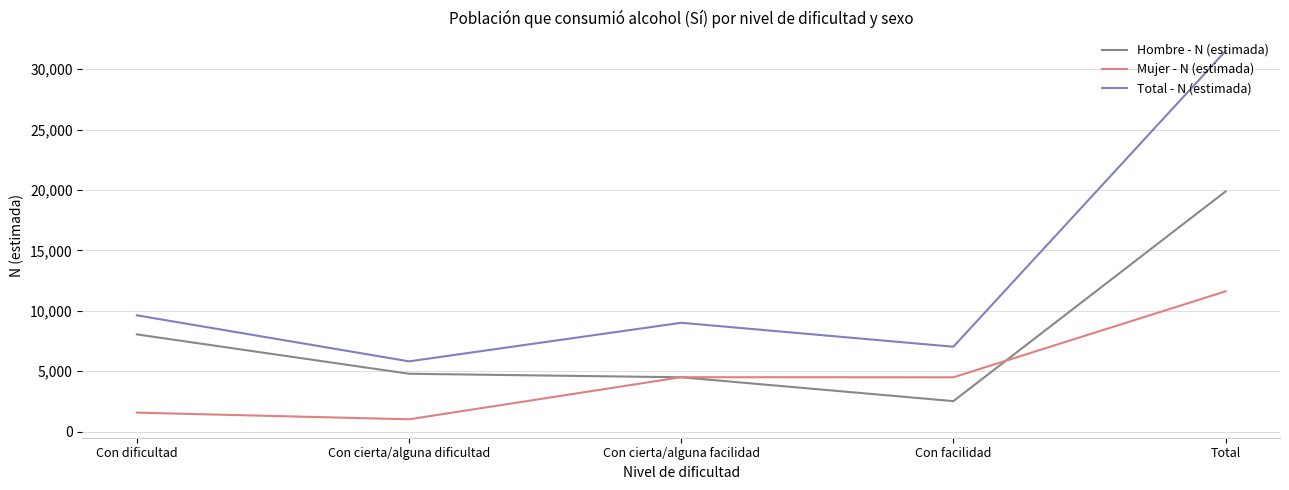

Which category has the highest value across all series?

Total